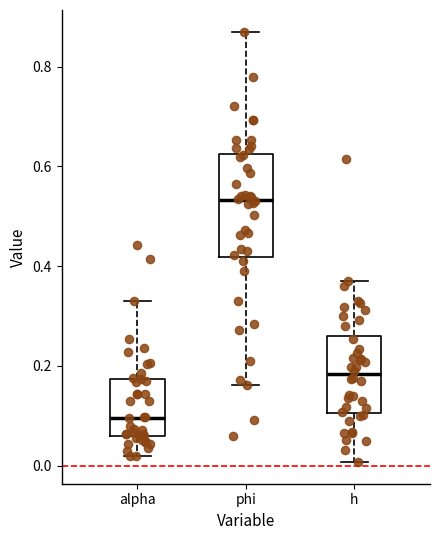

Reading left to right, read every box against the y-axis: the position of its median line, the range the box covers, and the ends of its whiskers. The values are not printed on the chart, so give them approximately, as read against the axis.

alpha: median 0.10, box 0.06 to 0.18, whiskers 0.02 to 0.34
phi: median 0.54, box 0.42 to 0.62, whiskers 0.16 to 0.88
h: median 0.18, box 0.10 to 0.26, whiskers 0.00 to 0.36